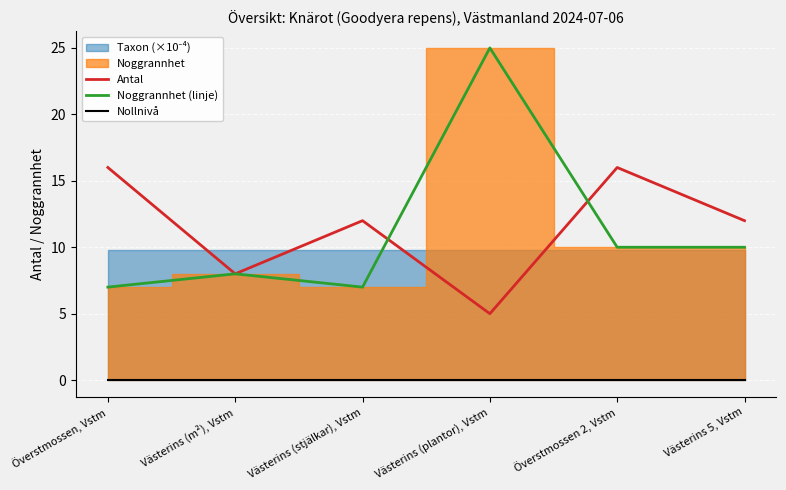

What is the label of the 5th point from the right?

Västerins (m²), Vstm